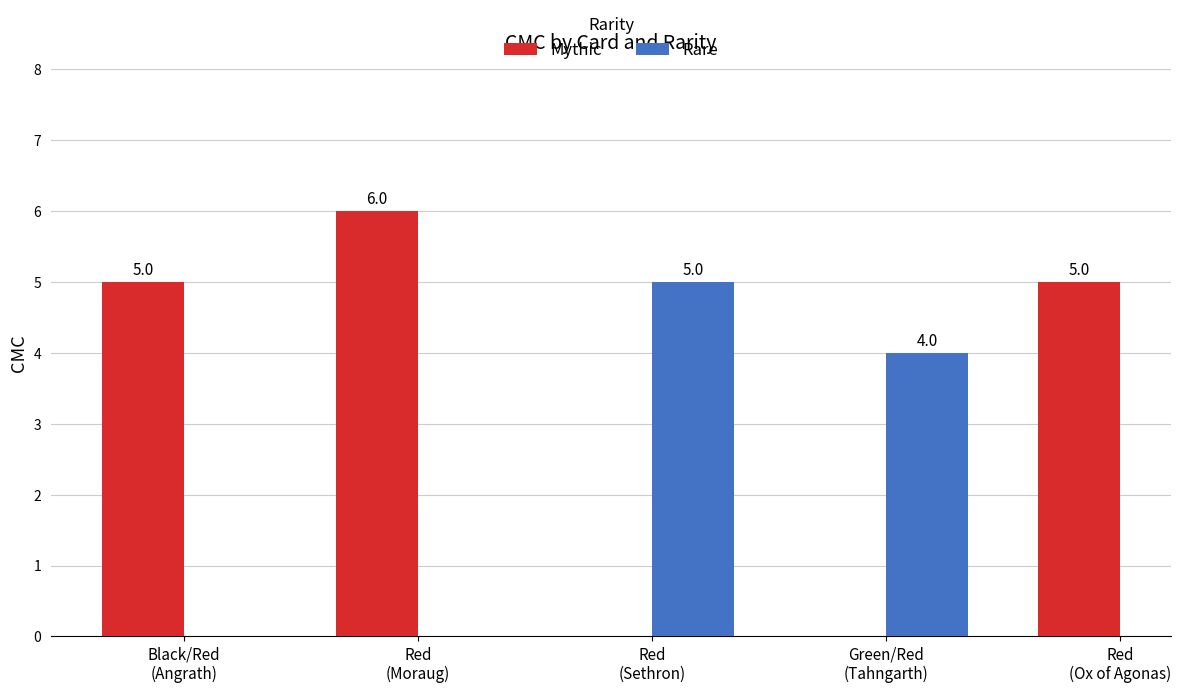

What is the minimum value for Mythic?

5